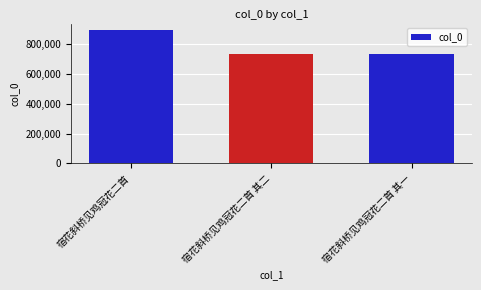

What is the label of the 3rd bar from the left?

宿花斜桥见鸡冠花二首 其一